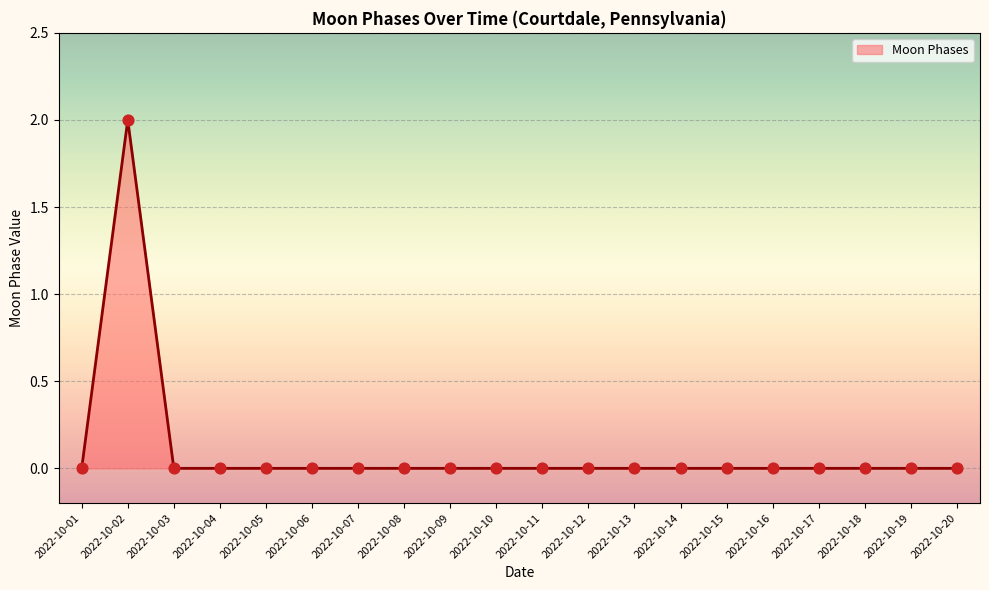

True or false: the data shows 0 at 2022-10-14.

True